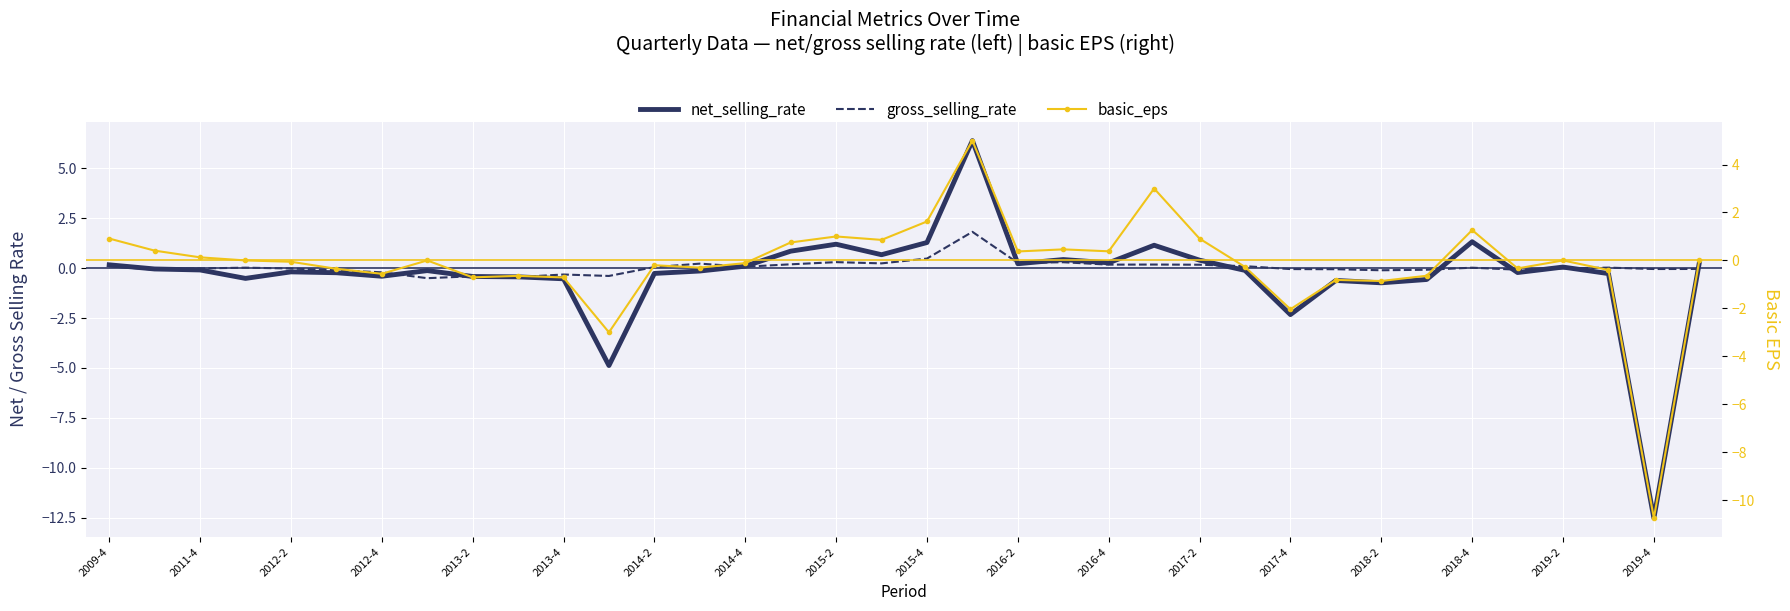

The net_selling_rate series shows -0.7 at 2013-2. True or false?

False